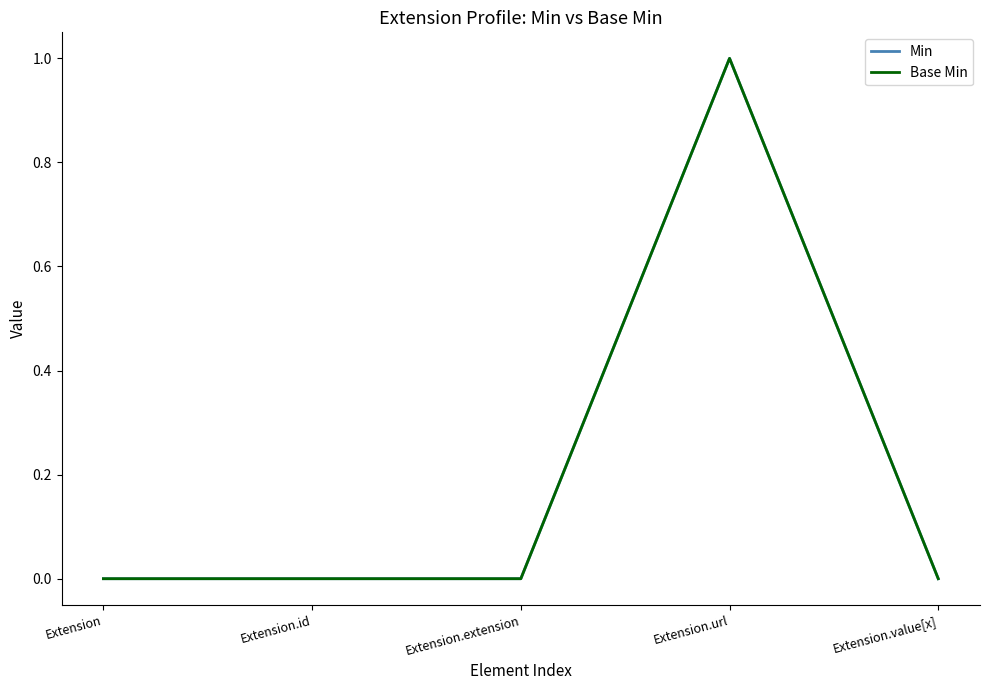

Does the chart display data point markers on the line(s)?

No